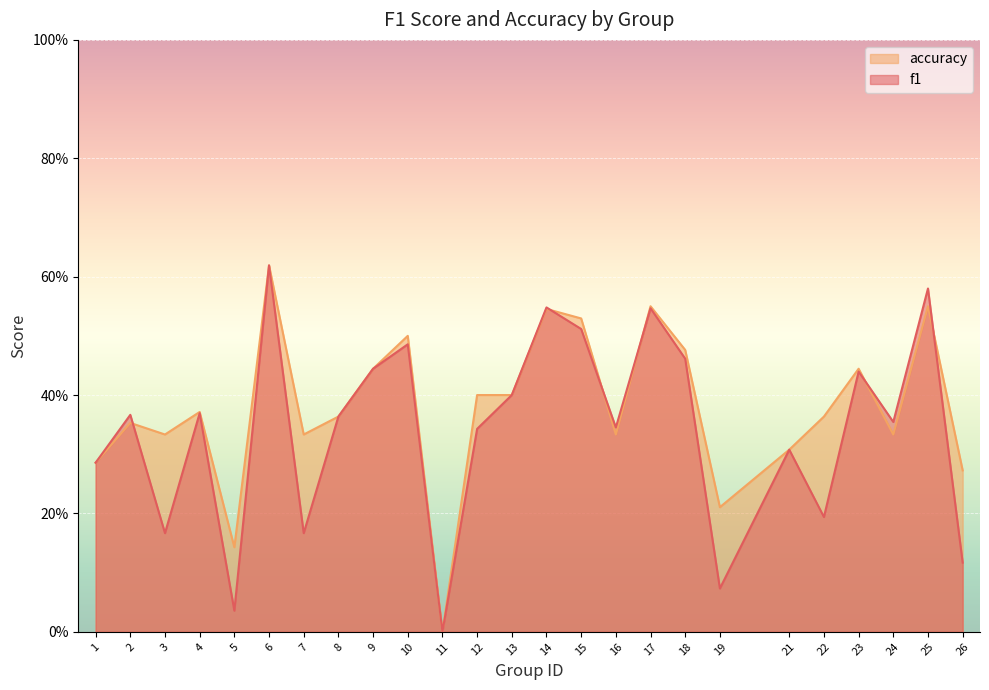

In f1, how many points are higher than both neighbors (excluding endpoints)?

9